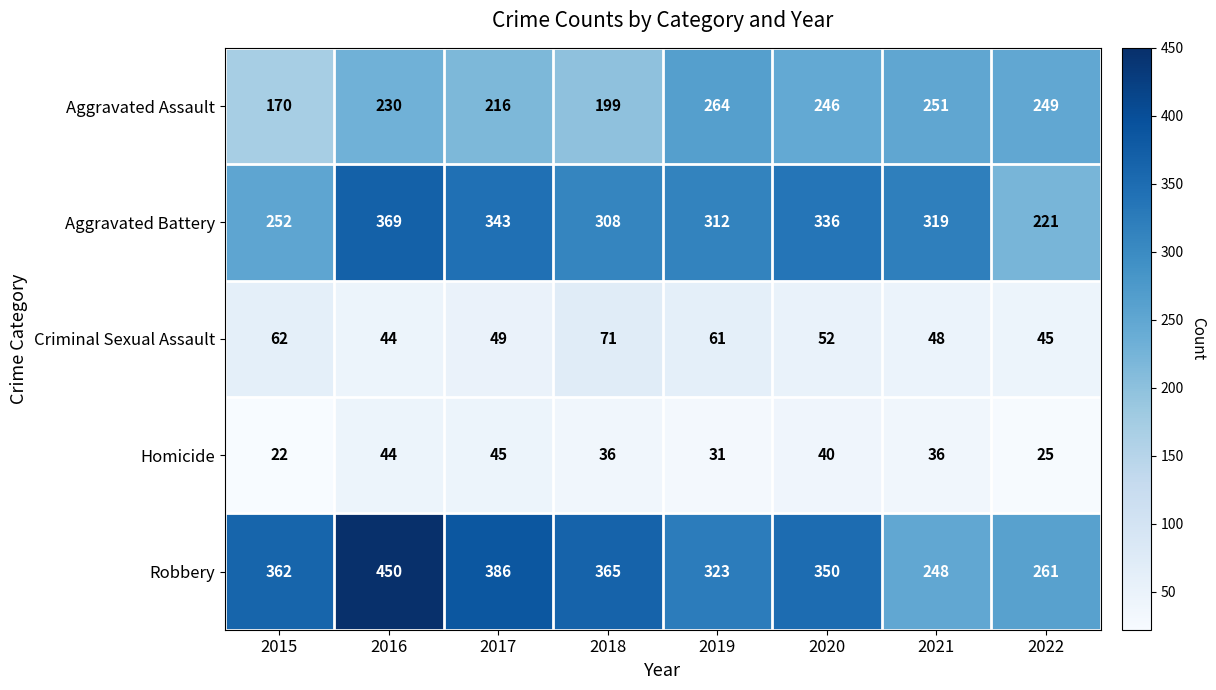

What value does the Criminal Sexual Assault series have at 2017, to the nearest 5?

50